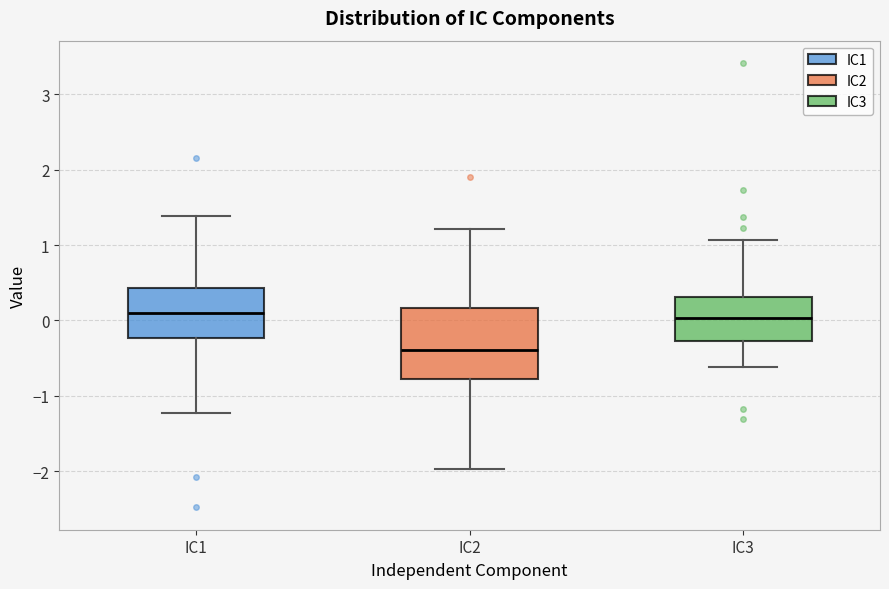

Reading left to right, read every box against the y-axis: the position of its median line, the range the box covers, and the ends of its whiskers. The values are not printed on the chart, so give them approximately, as read against the axis.

IC1: median 0.1, box -0.2 to 0.4, whiskers -1.2 to 1.4
IC2: median -0.4, box -0.8 to 0.2, whiskers -2.0 to 1.2
IC3: median 0.0, box -0.3 to 0.3, whiskers -0.6 to 1.1